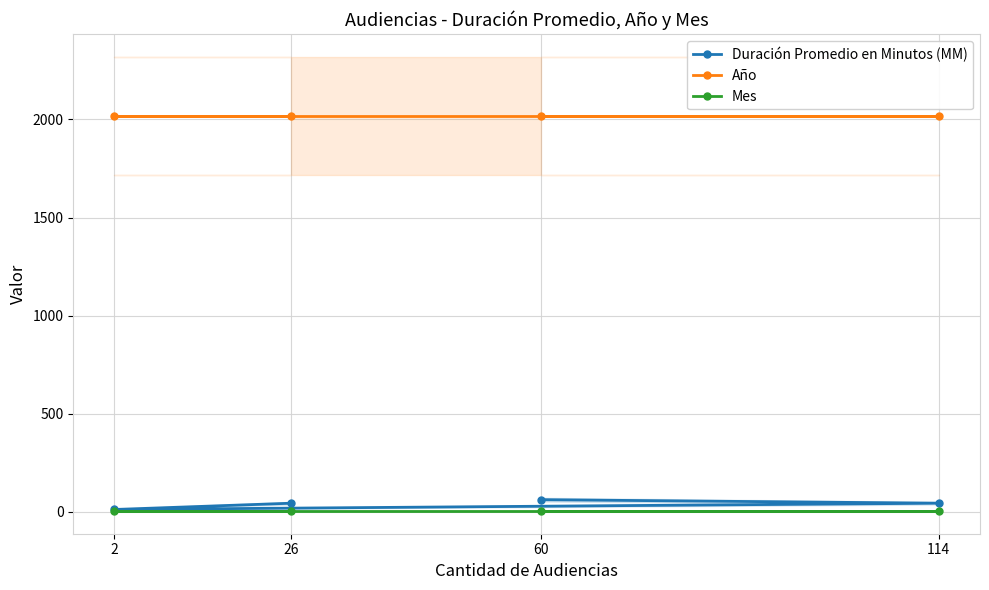

The value of Año at 114 is 2017. True or false?

True